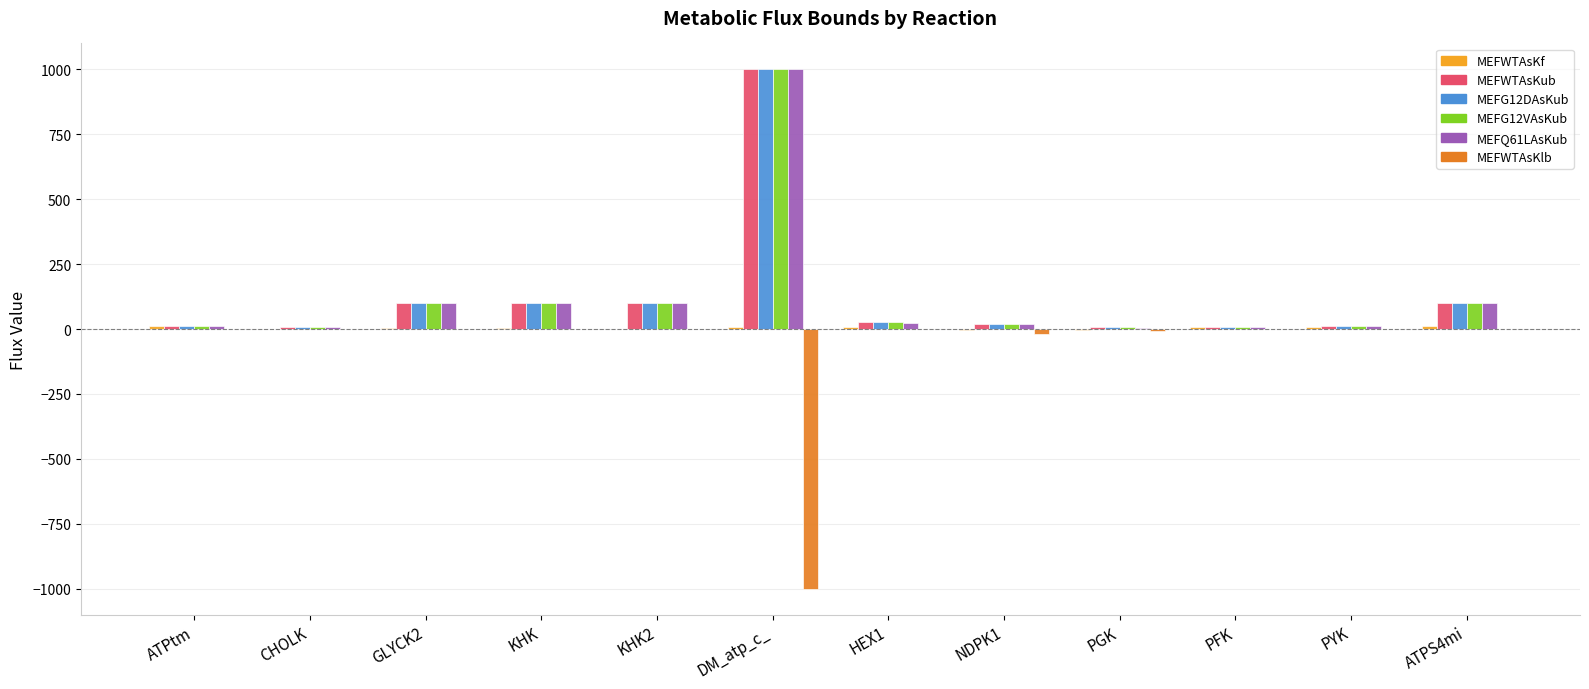

How many groups of bars are there?

12